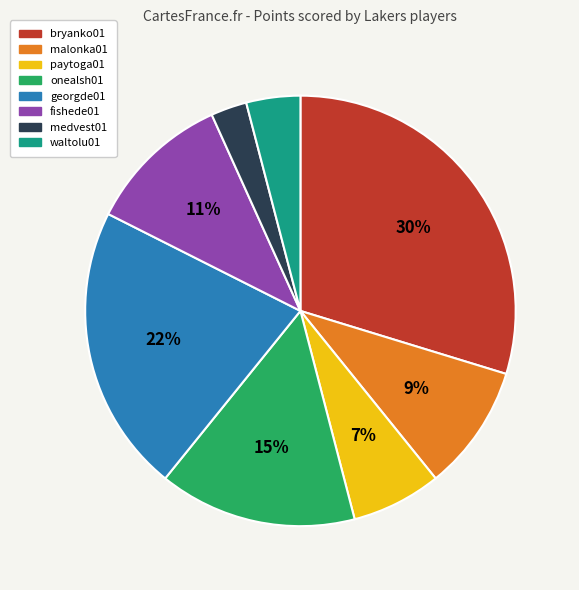

To the nearest percent, what portion does waltolu01 represent?

4%